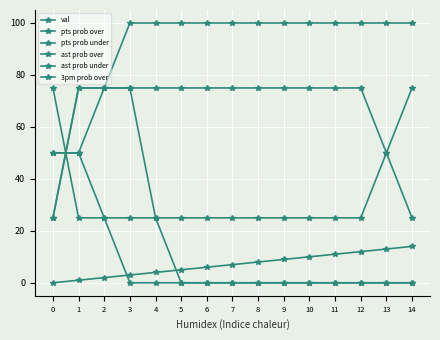

Read the pts prob under value at 4.

25